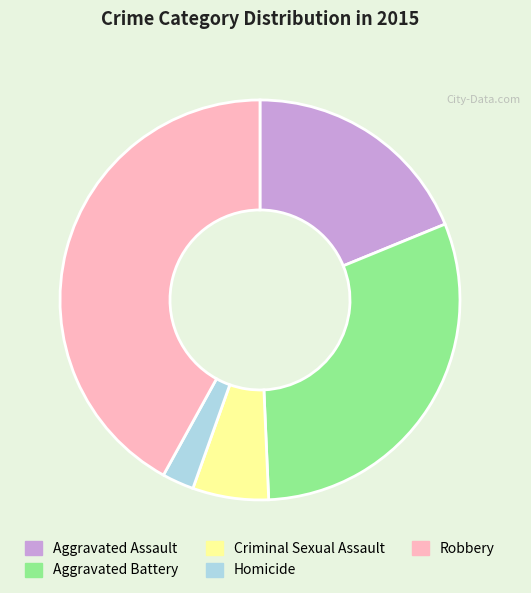

Is the sum of Aggravated Assault and Robbery greater than half?

Yes